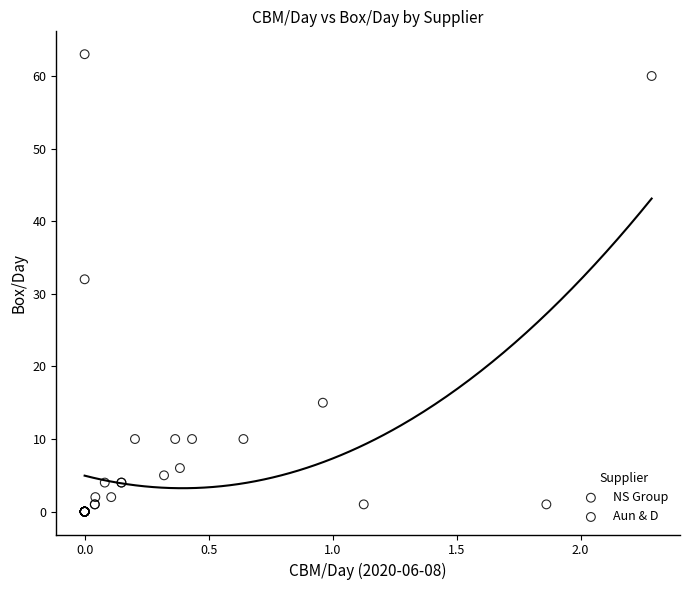

Which series has the largest Y range (max minus min)?

Aun & D